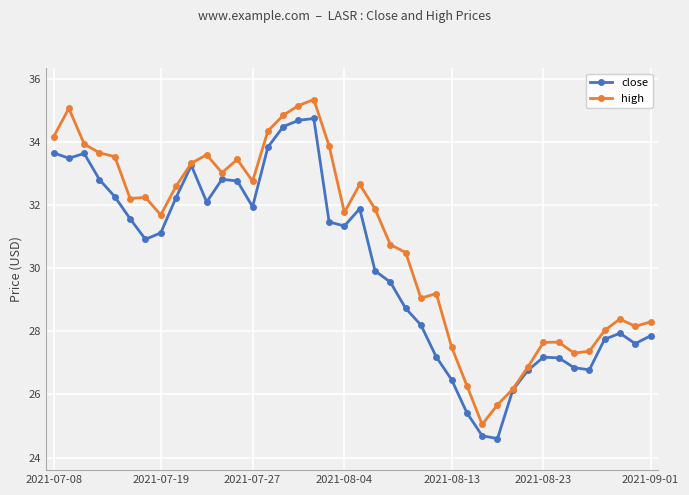

True or false: close has more than 2 interior local peaks.

True